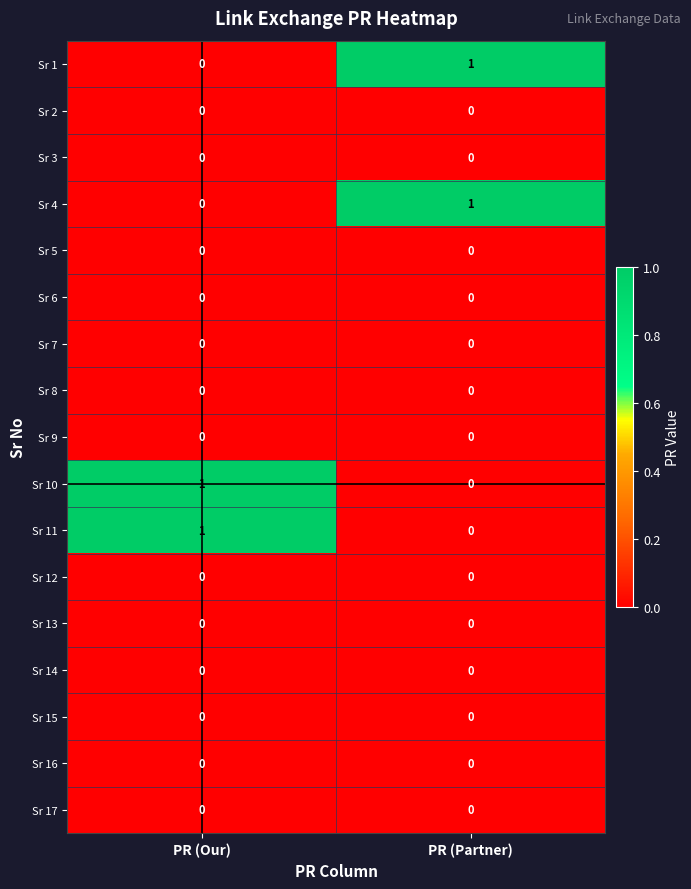

Where is Sr 10 nearest to the value 0?

PR (Partner)